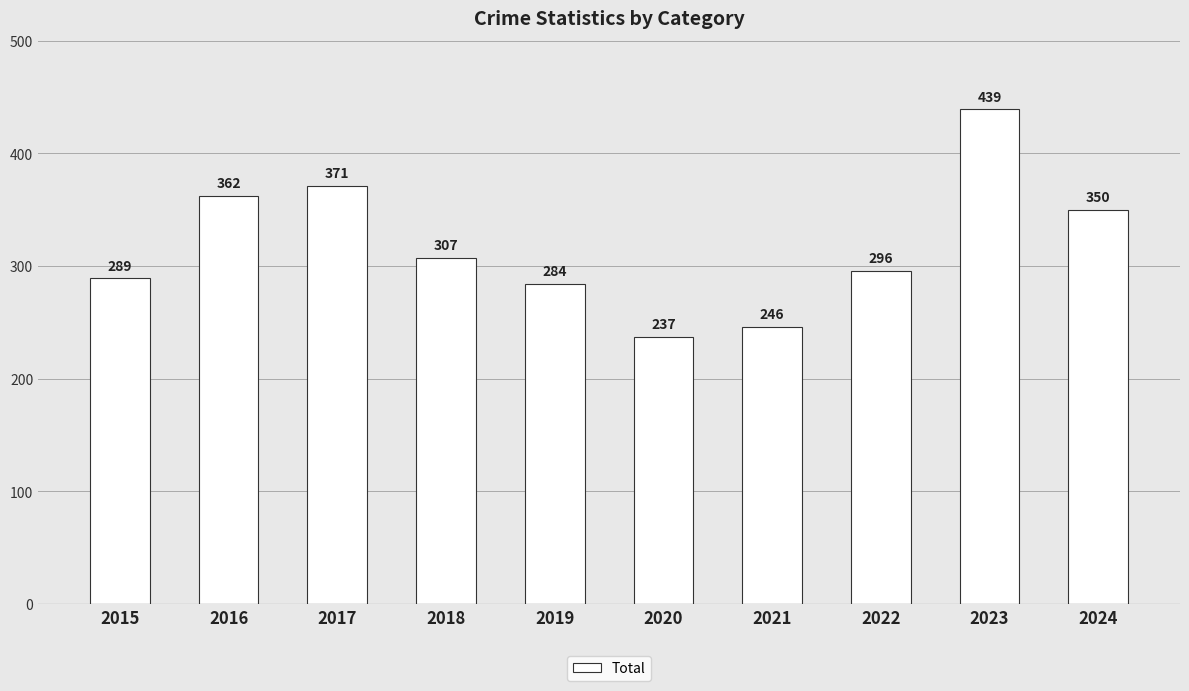

What is the greatest value displayed?

439